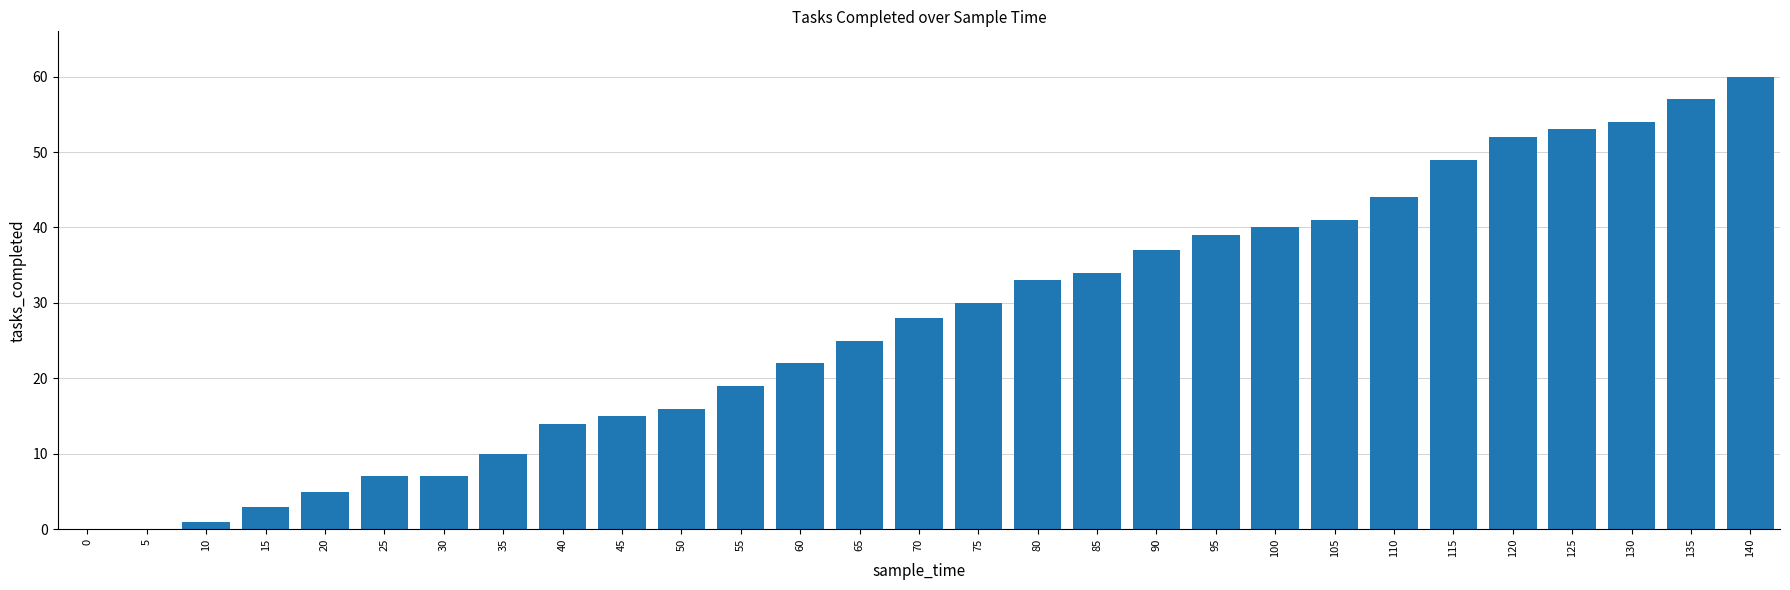

What is the maximum value shown in the chart?

60